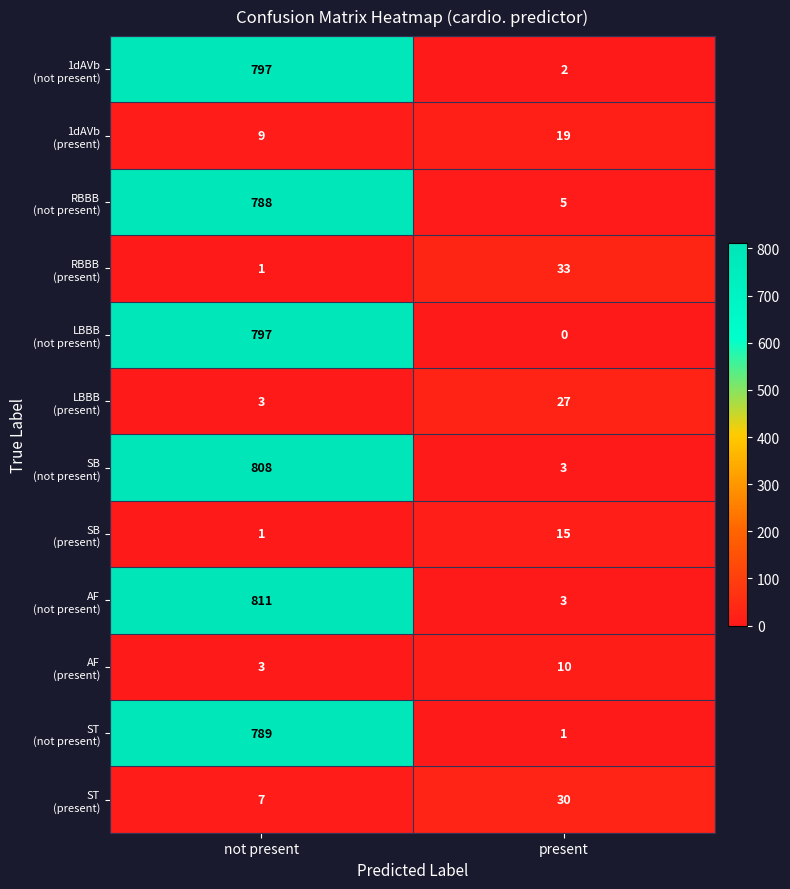

At which category does the chart reach its peak across all series?

not present